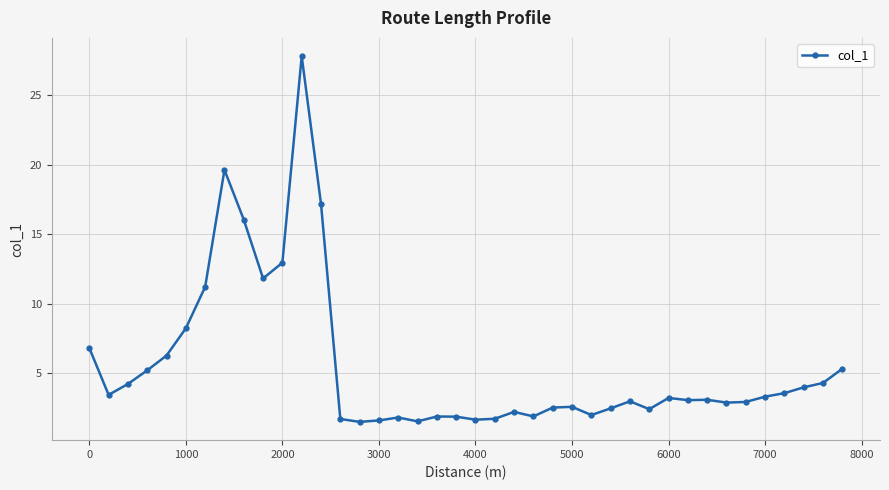

What is the greatest value displayed?

27.8